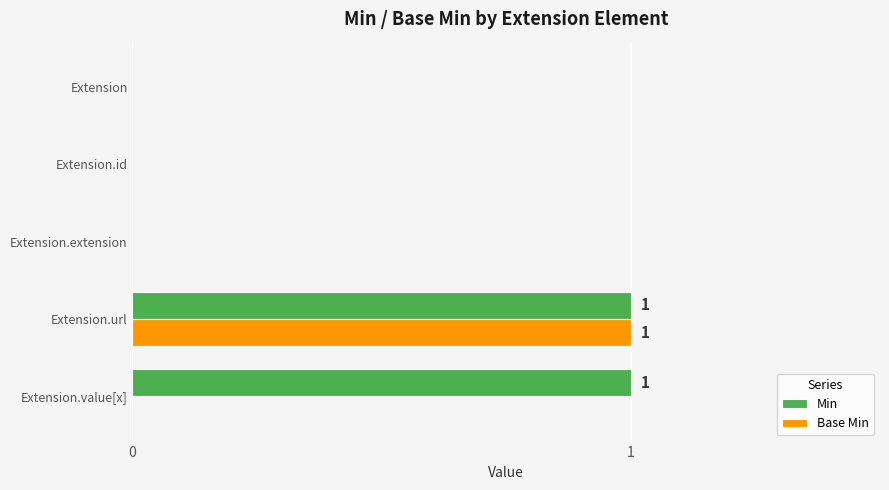

At which category is the sum across all series the highest?

Extension.url